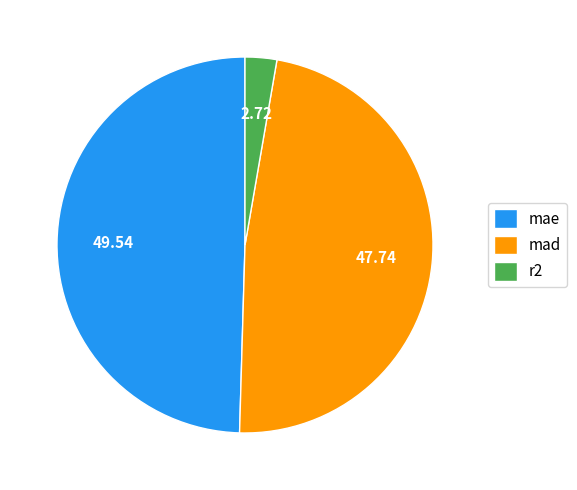

Is the sum of mad and r2 greater than half?

Yes